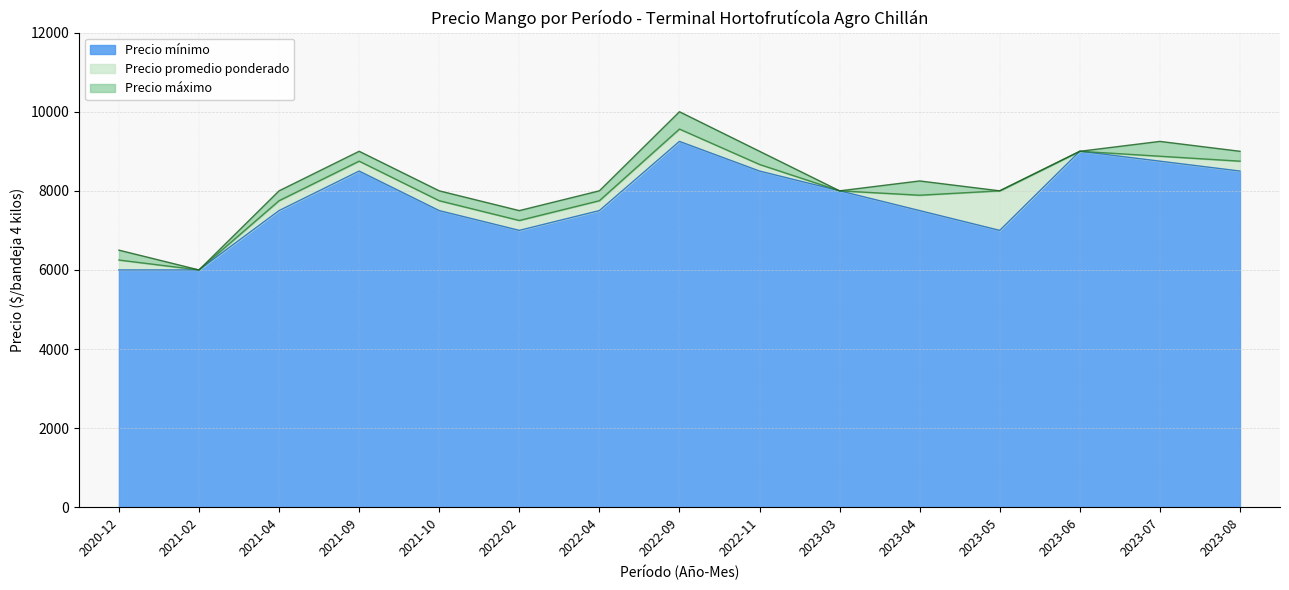

The value of Precio mínimo at 2022-04 is 7500. True or false?

True